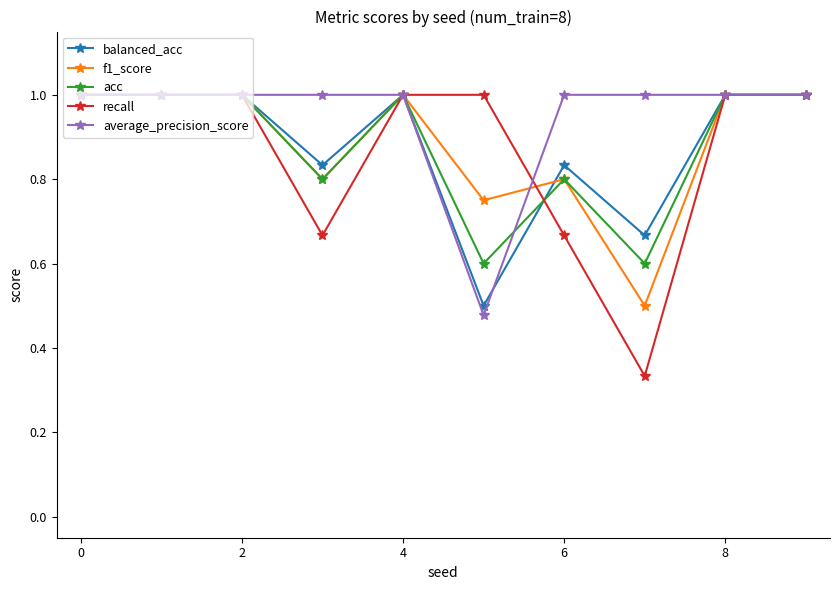

True or false: acc has more than 1 interior local peaks.

True